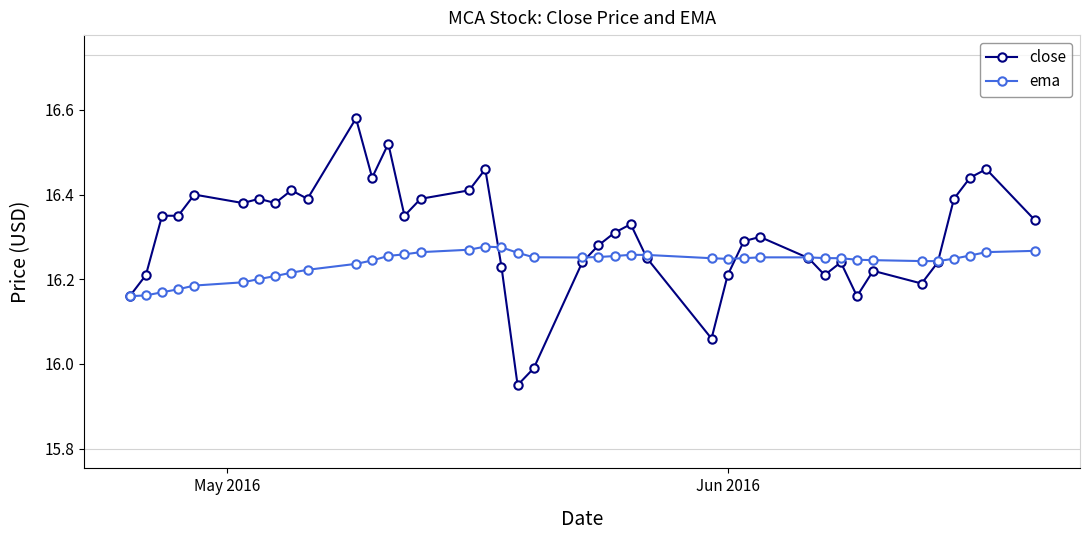

Which series has the largest range (max minus min)?

close